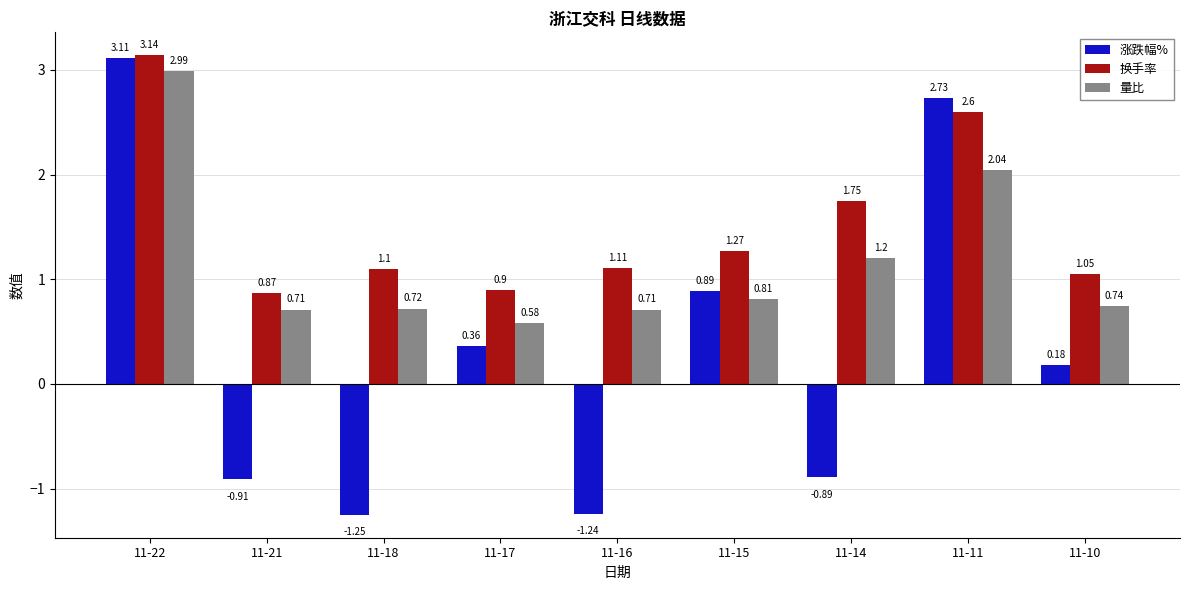

At which category is the sum across all series the highest?

11-22